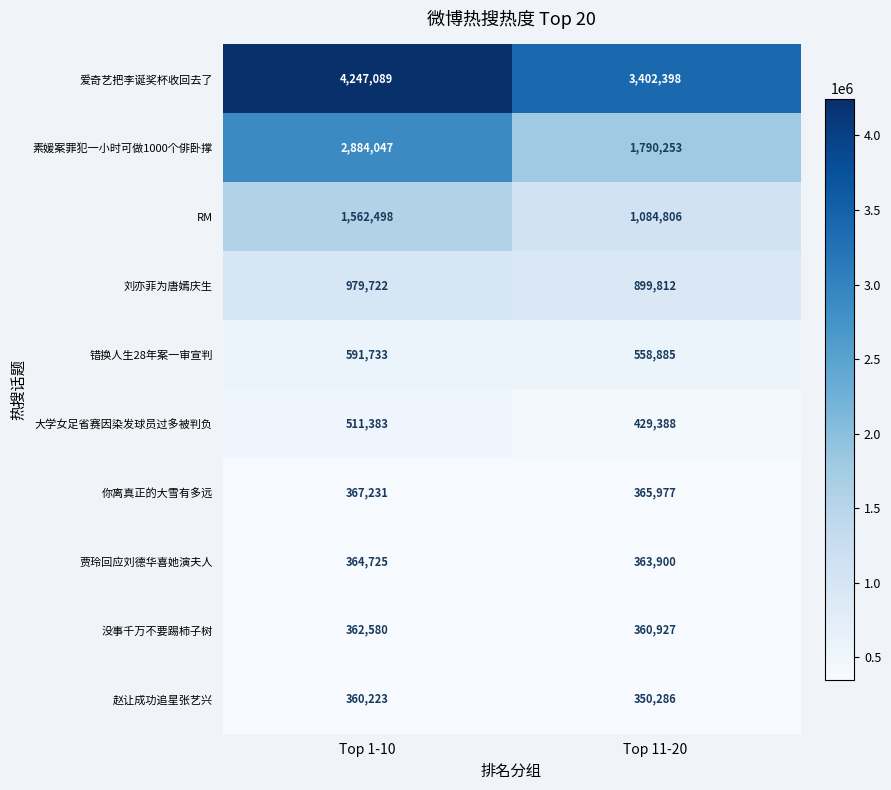

What is the sum of the 爱奇艺把李诞奖杯收回去了 values at Top 11-20 and Top 1-10?

7649487